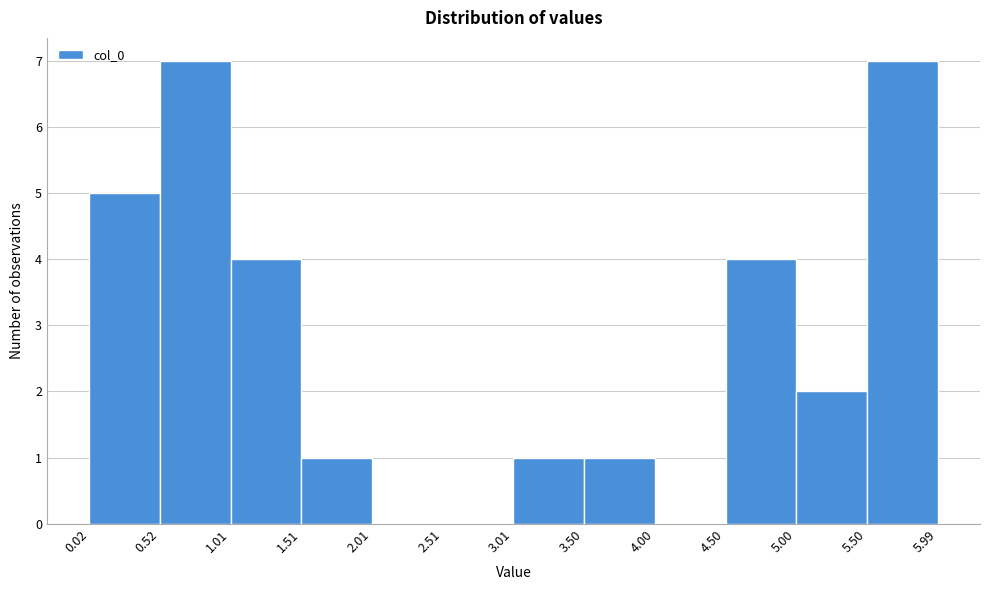

What is the height of the bar covering 0.52 to 1.01 on the x-axis? The values are not printed on the chart, so give them approximately, as read against the axis.

7